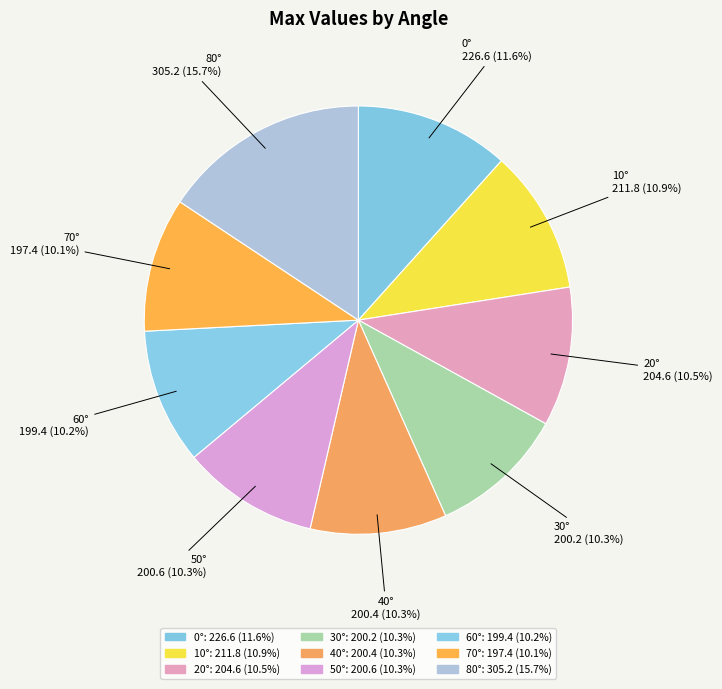

Is 60° the majority of the pie?

No